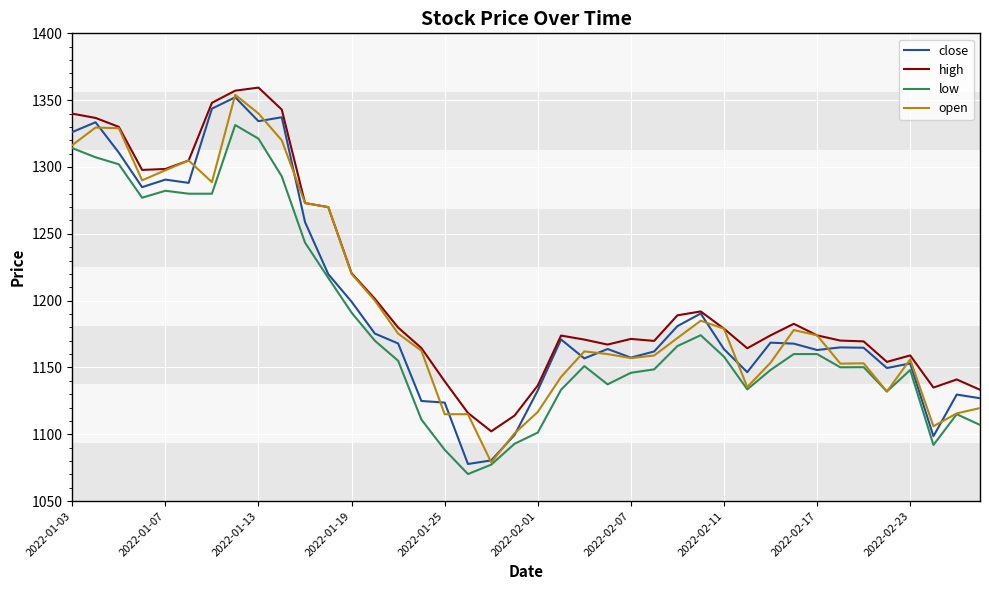

True or false: low and high cross at least once.

False